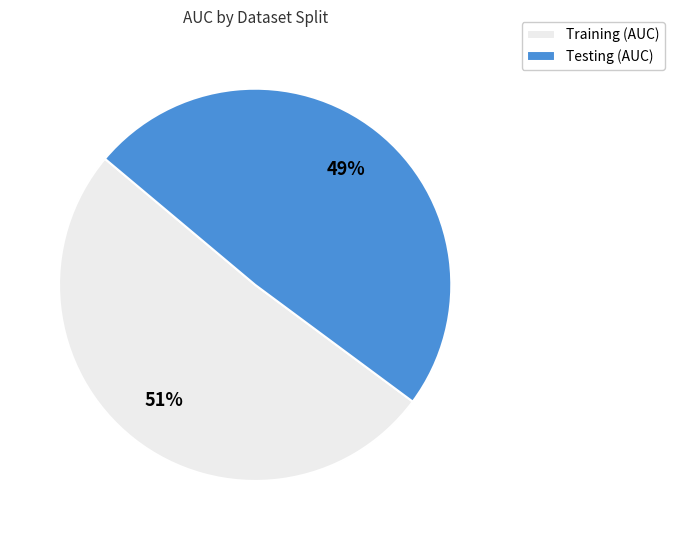

Is it true that Testing is 36% of the pie?

False